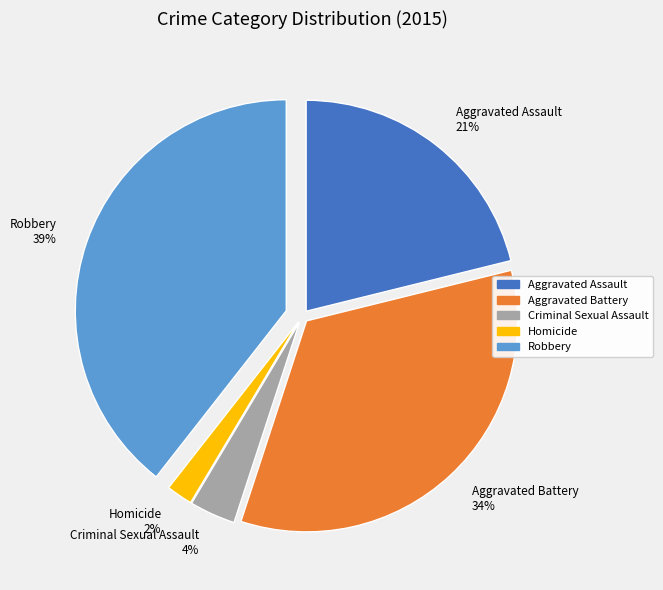

To the nearest percent, what is the combined percentage of Homicide and Robbery?

41%